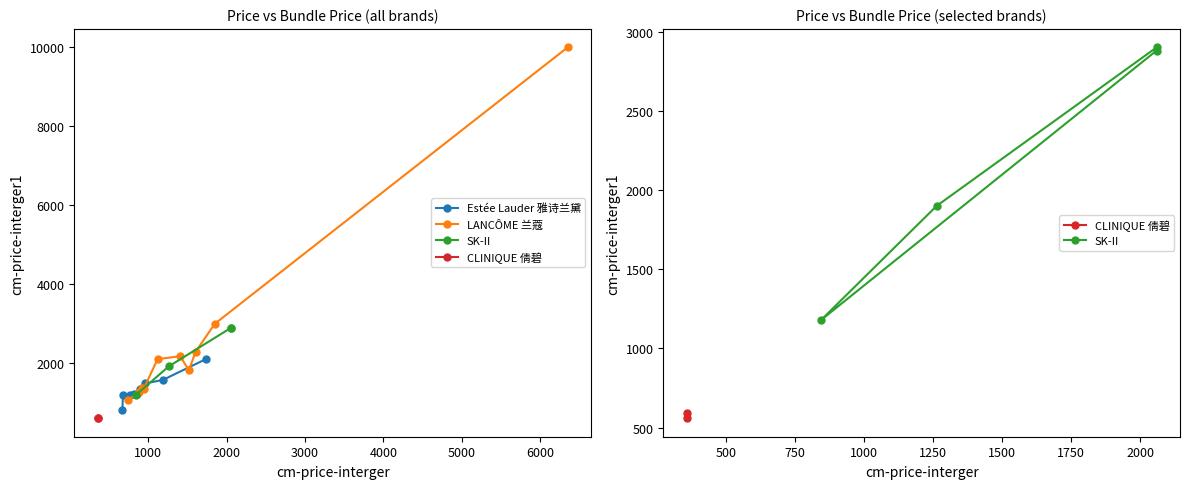

True or false: CLINIQUE 倩碧 and LANCÔME 兰蔻 intersect in this chart.

False